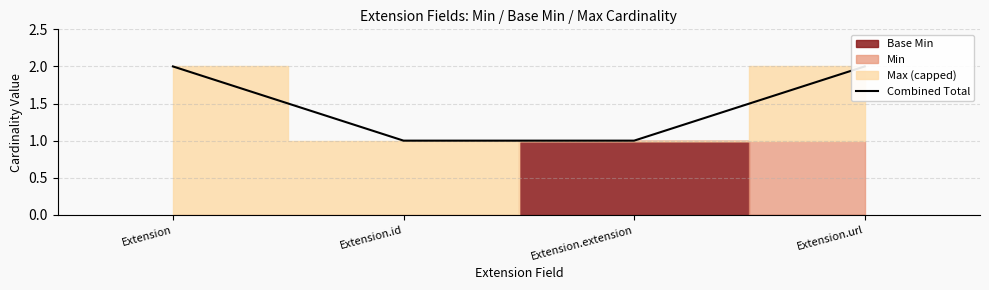

What is the change in value from Extension.id to Extension.url?

+1